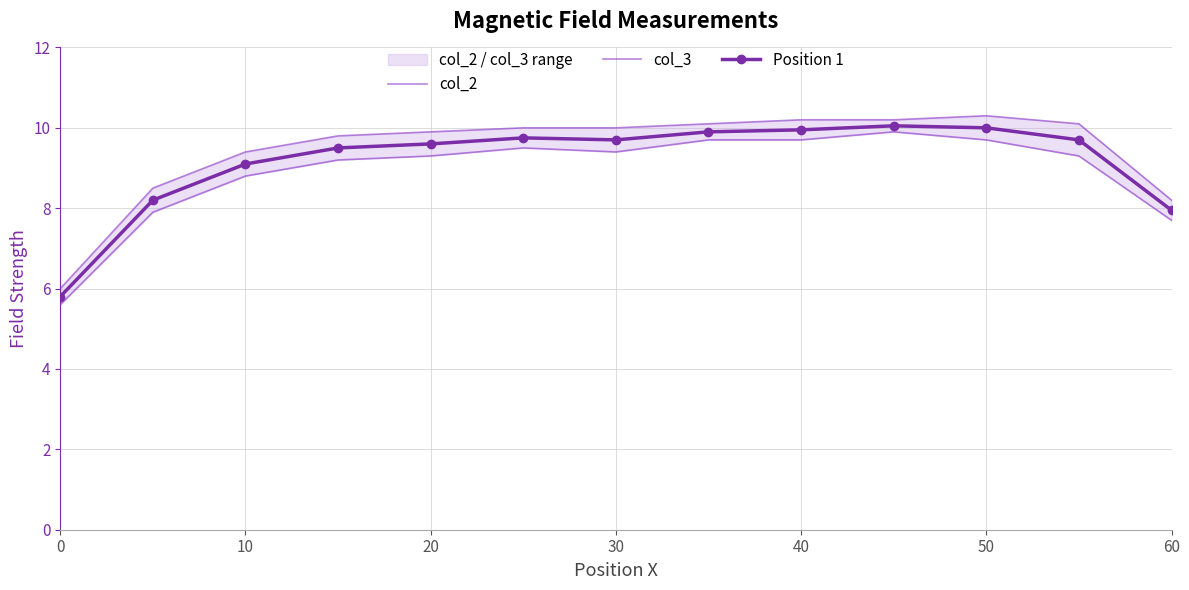

Is it true that Position 1 equals 5.8 at 0?

True